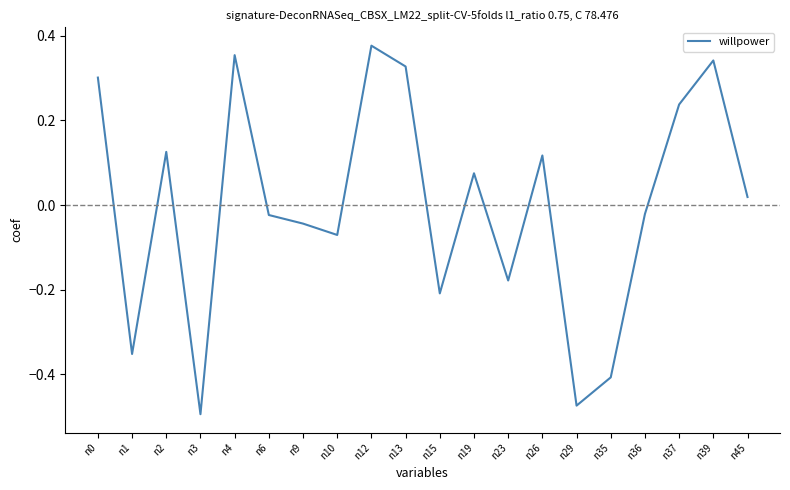

Which label corresponds to the smallest value in the chart?

n3